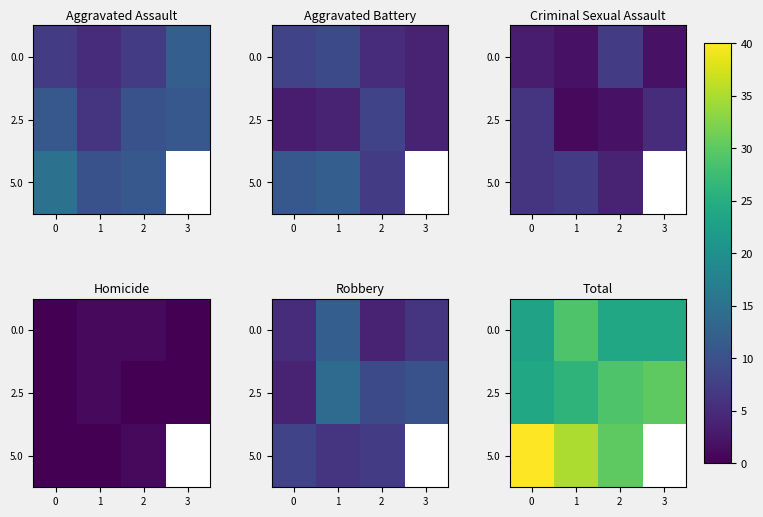

How many data points in 2.5 are above 29?

1